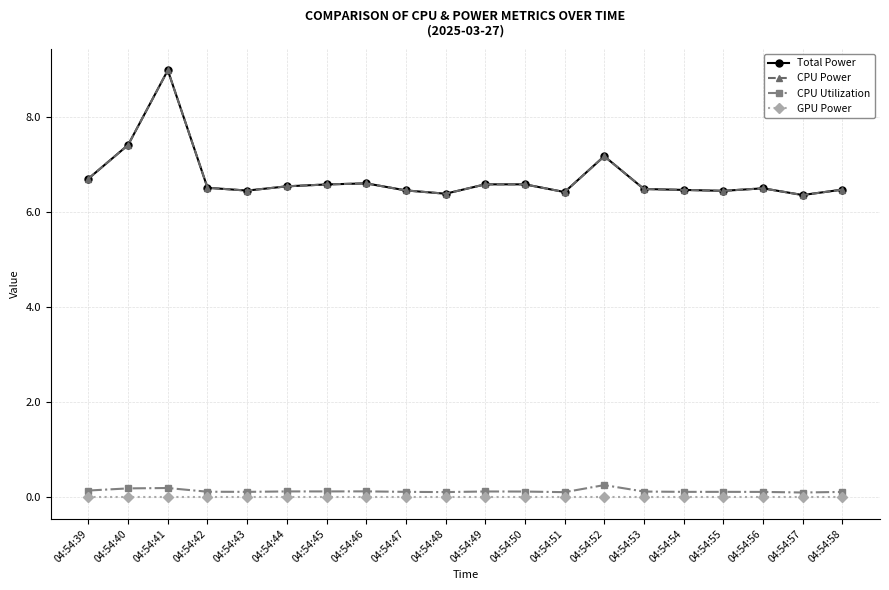

Rank the series by their maximum value, from lowest to highest.

GPU Power, CPU Utilization, Total Power, CPU Power